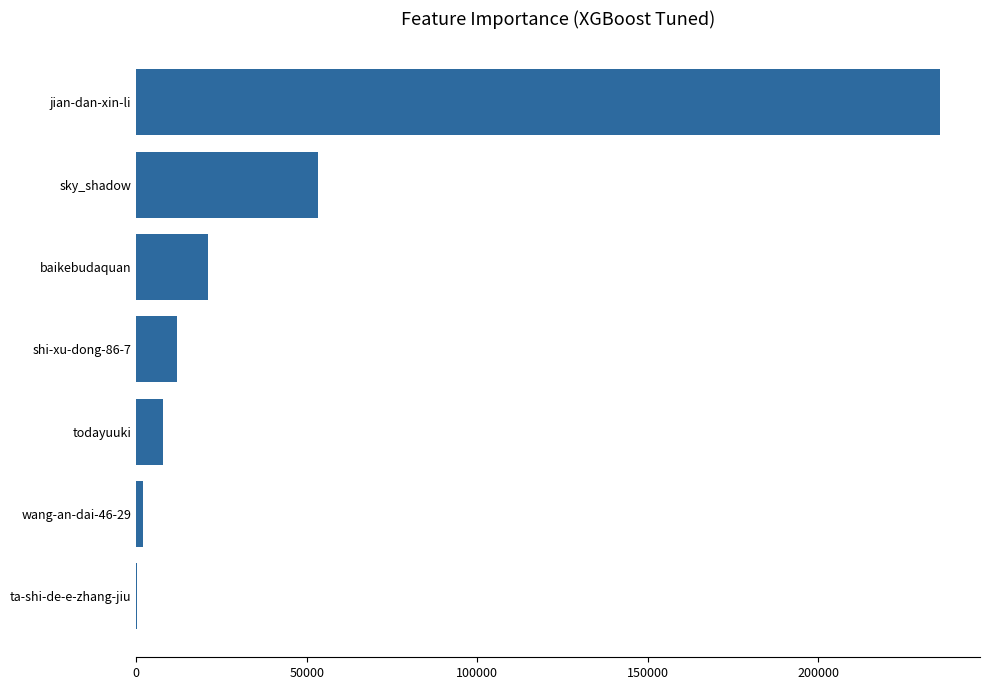

What is the sum of the values at todayuuki and baikebudaquan?

28947